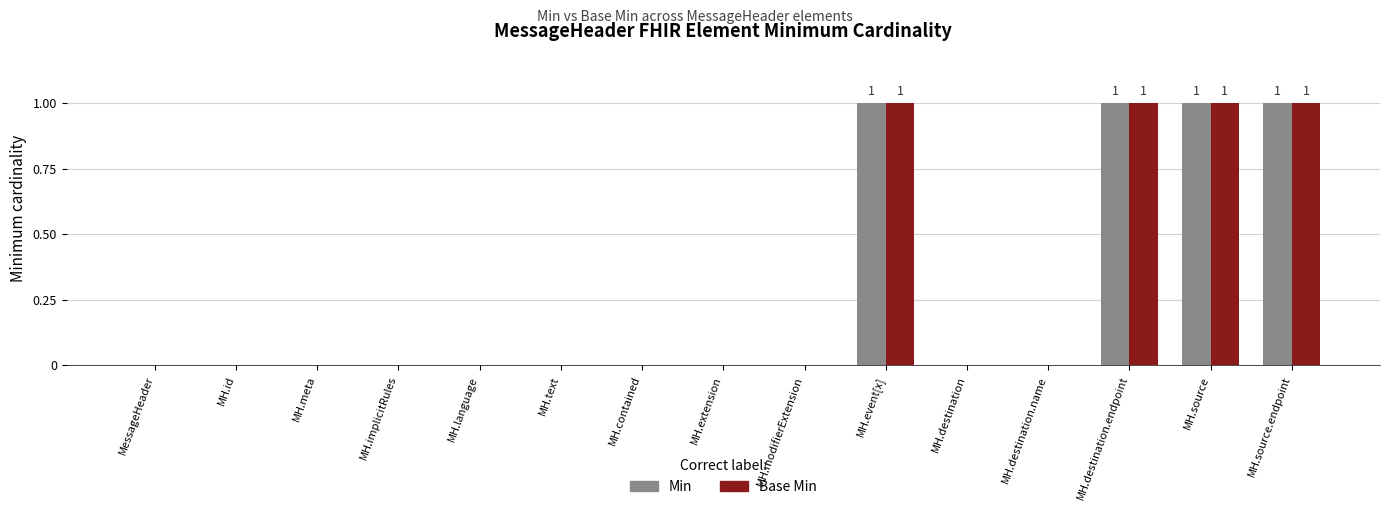

What is the highest value of the Base Min series?

1